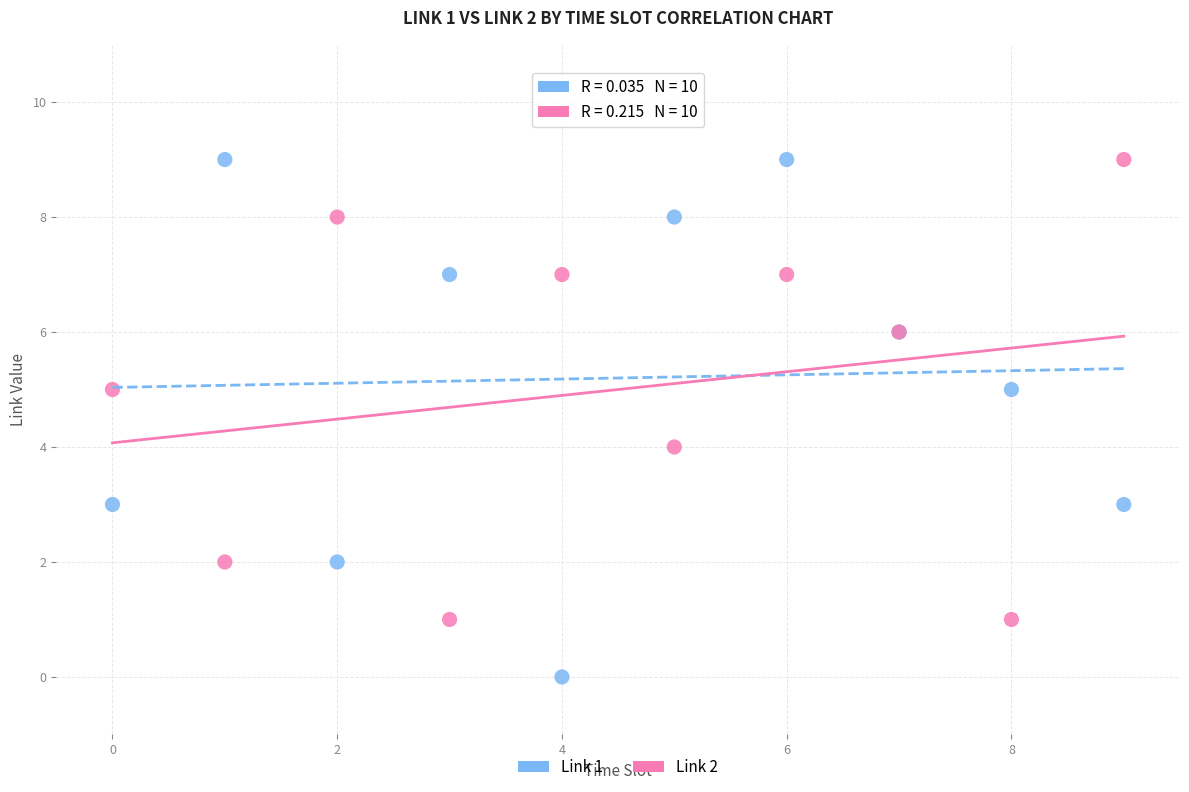

Which series has the widest spread of Y values?

Link 1